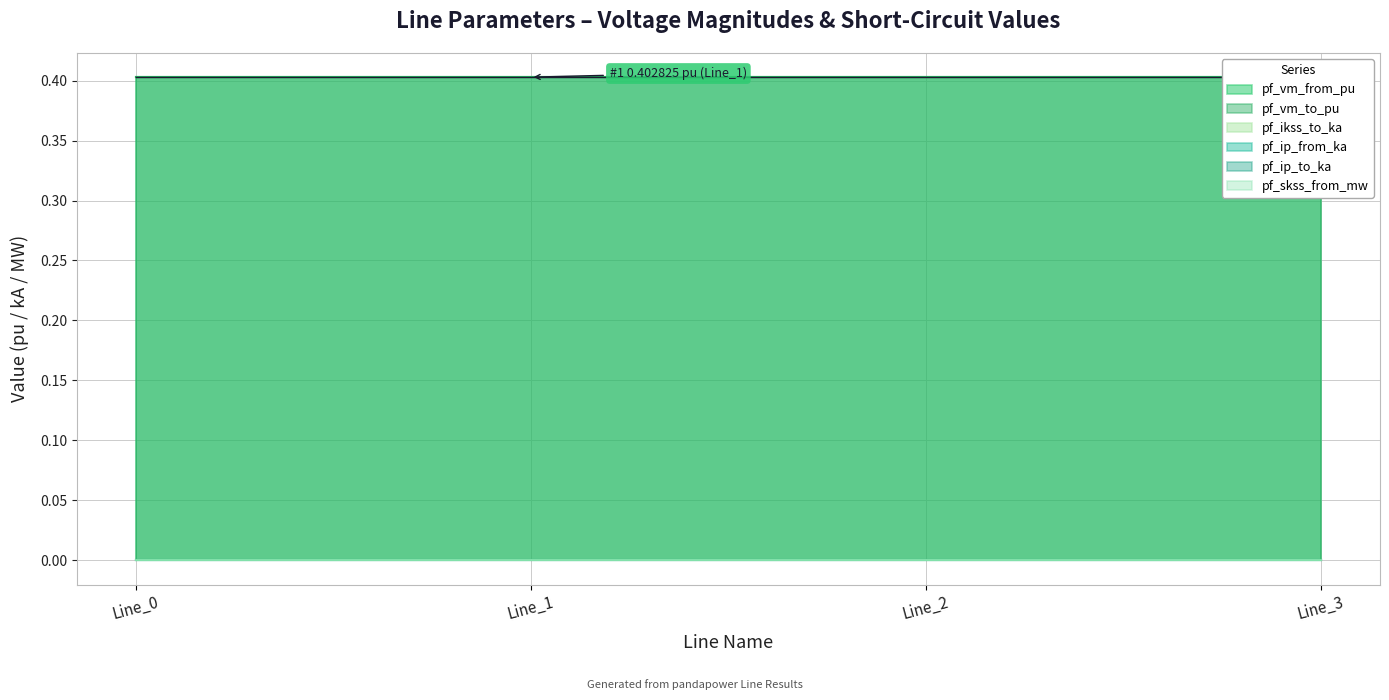

At which category is the sum across all series the highest?

Line_3